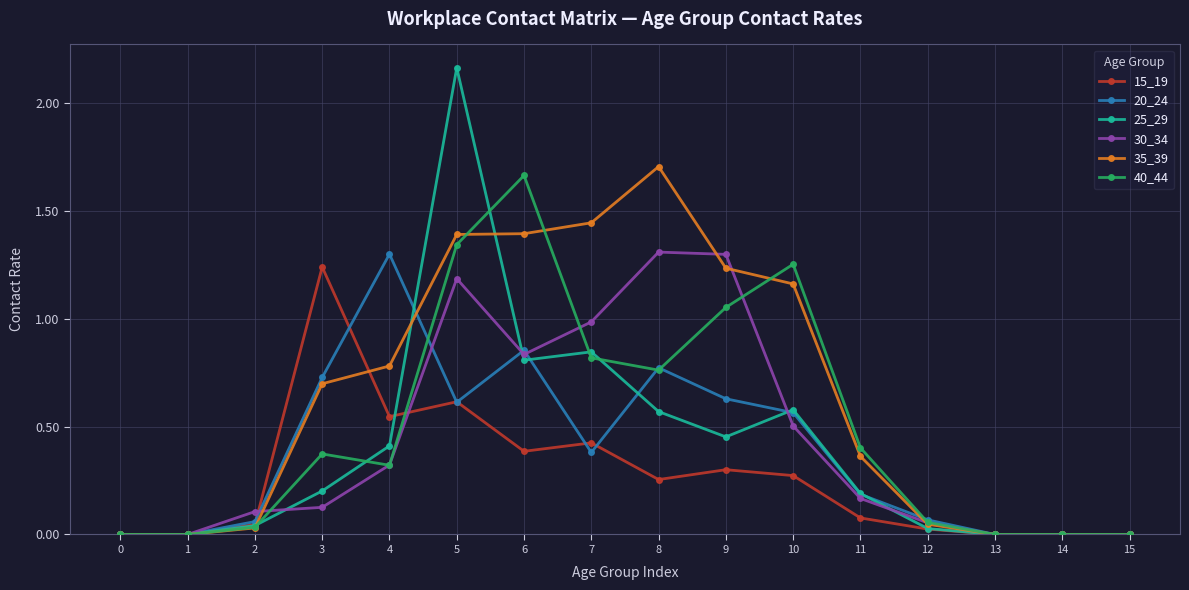

Which label corresponds to the largest value in the chart?

5